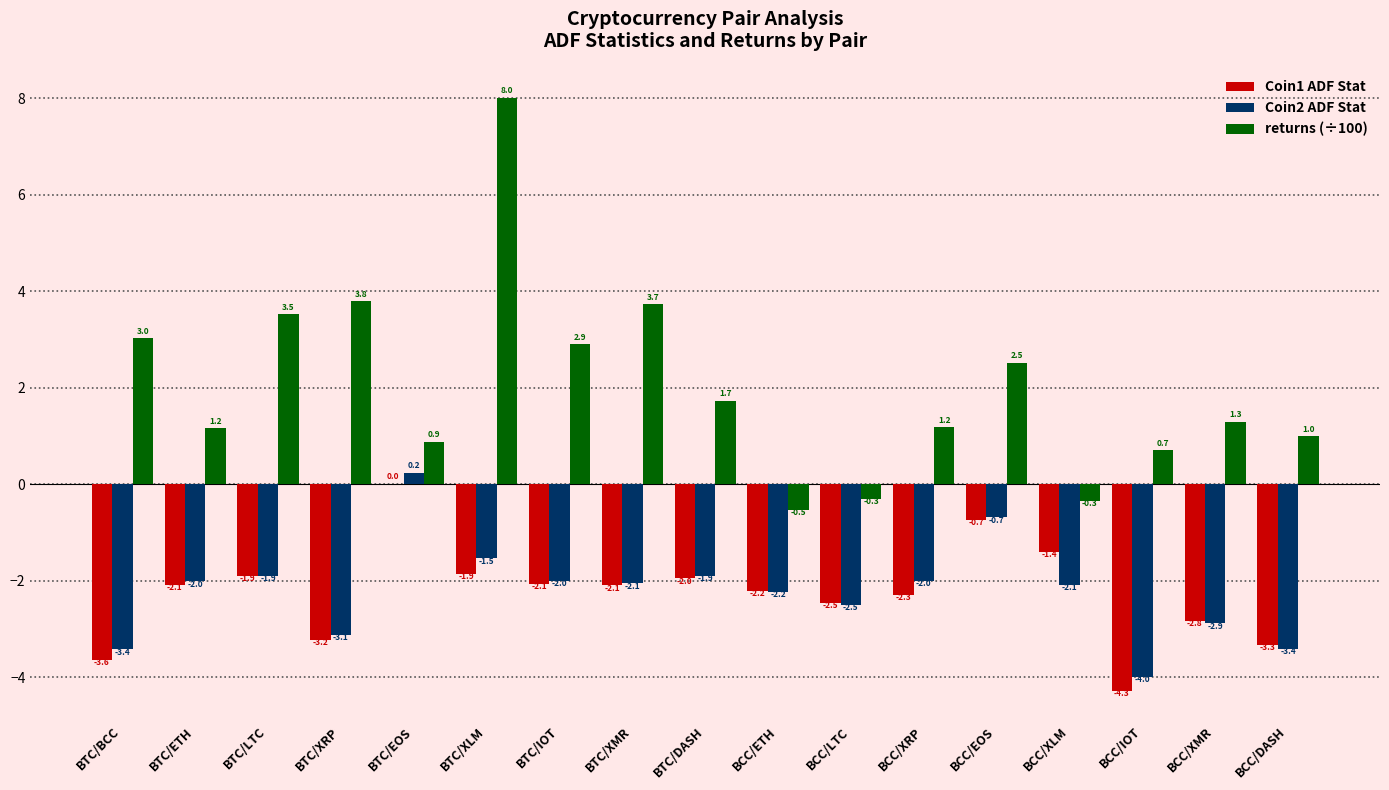

Is the value of returns (÷100) at BCC/DASH greater than the value of Coin2 ADF Stat at BTC/LTC?

Yes